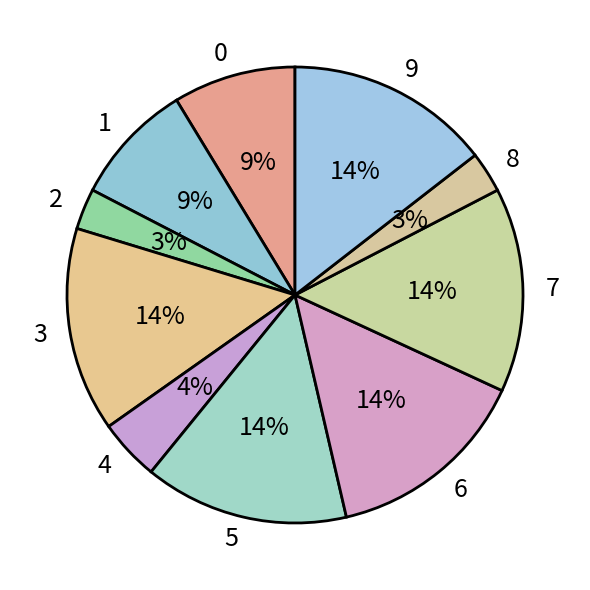

What percentage is the 7 slice, to the nearest percent?

14%